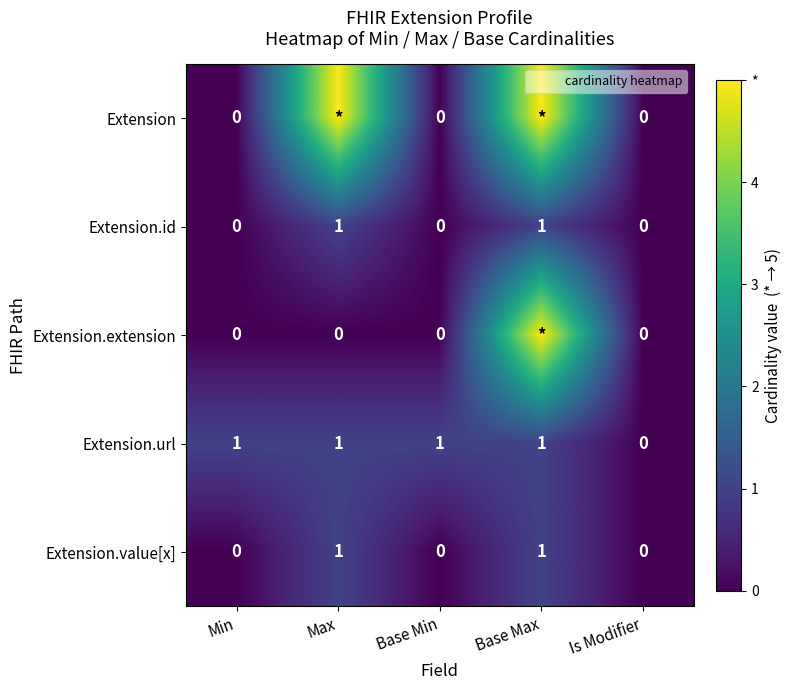

Which series has the widest spread of values?

Extension